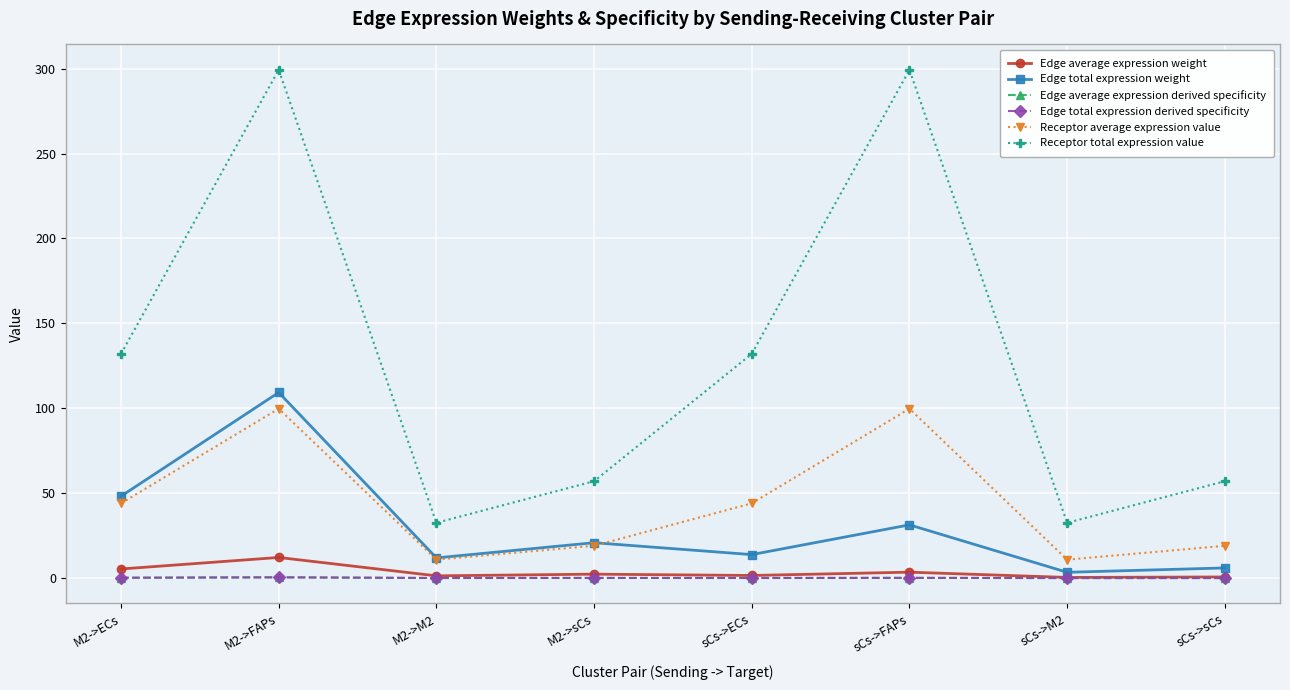

The Edge total expression weight series shows 48.2 at M2->ECs. True or false?

True